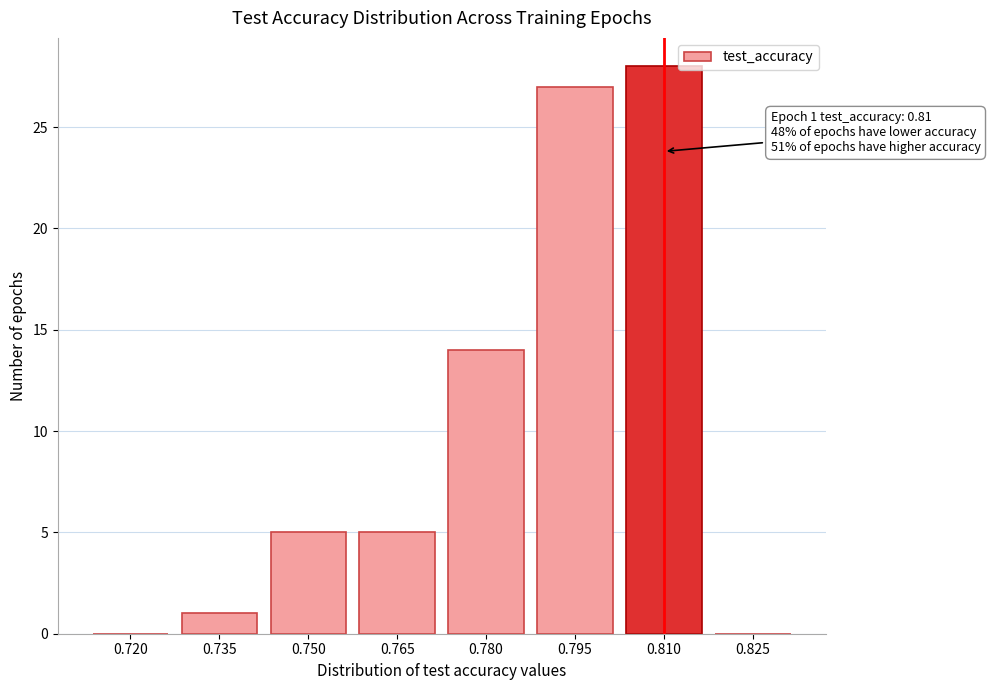

Reading left to right, transcribe all the data shown in this chart.

0.720=0	0.735=1	0.750=5	0.765=5	0.780=14	0.795=27	0.810=28	0.825=0